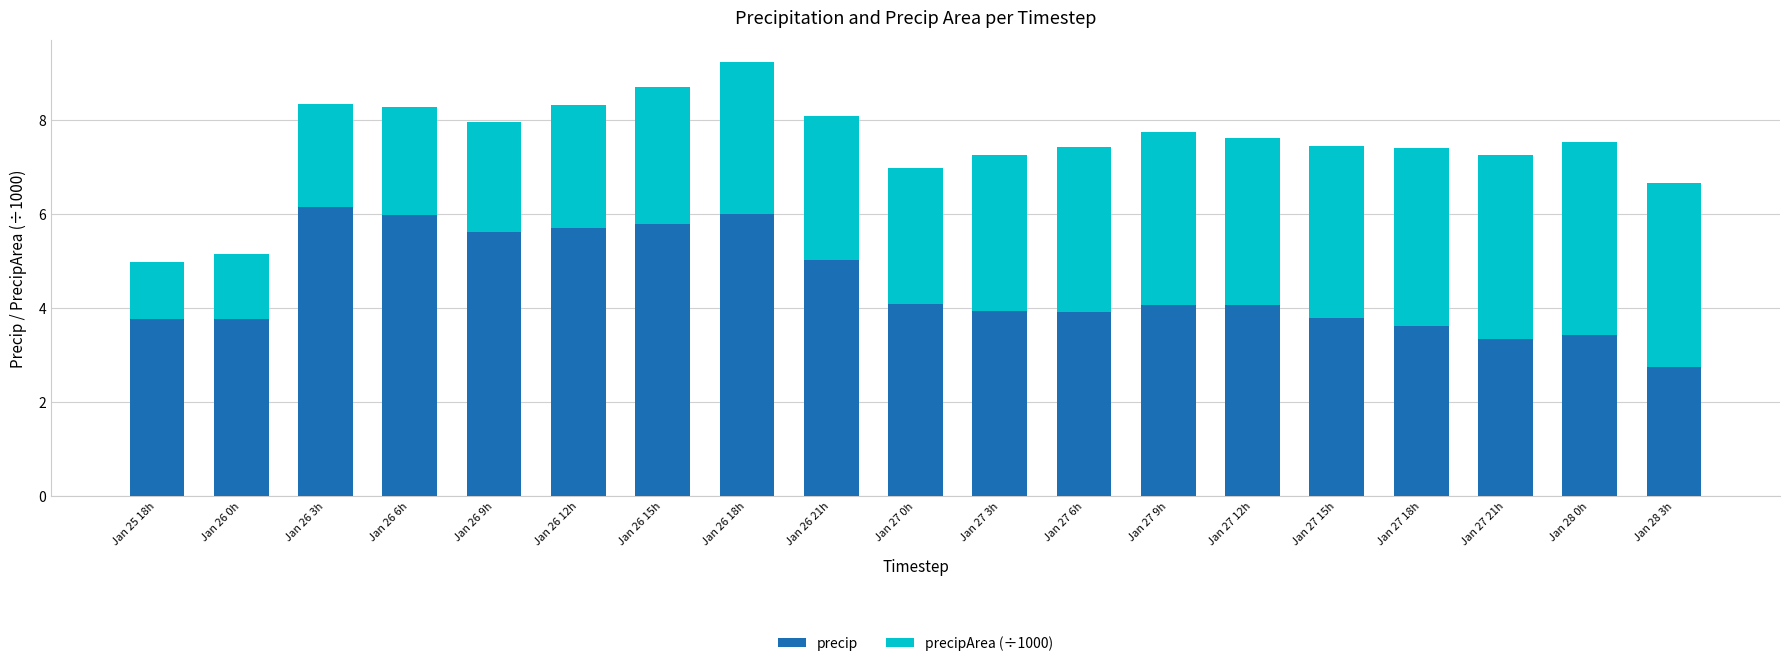

How many bars are there in total?

19